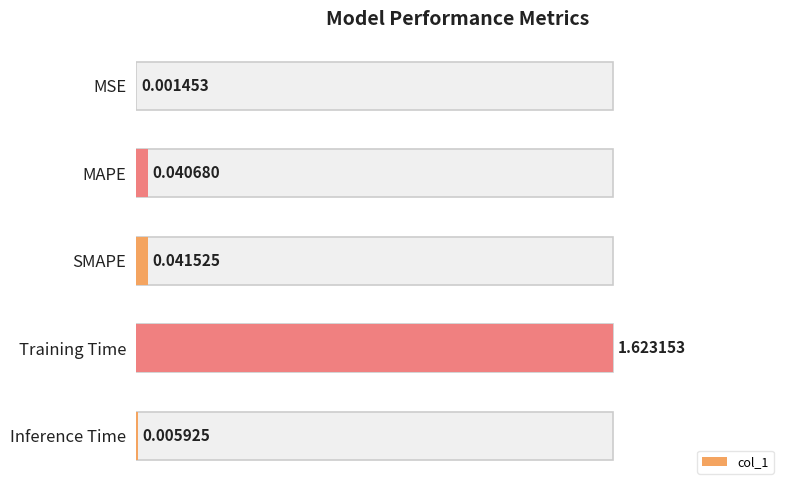

Is it true that the value at MSE is 0.0?

False